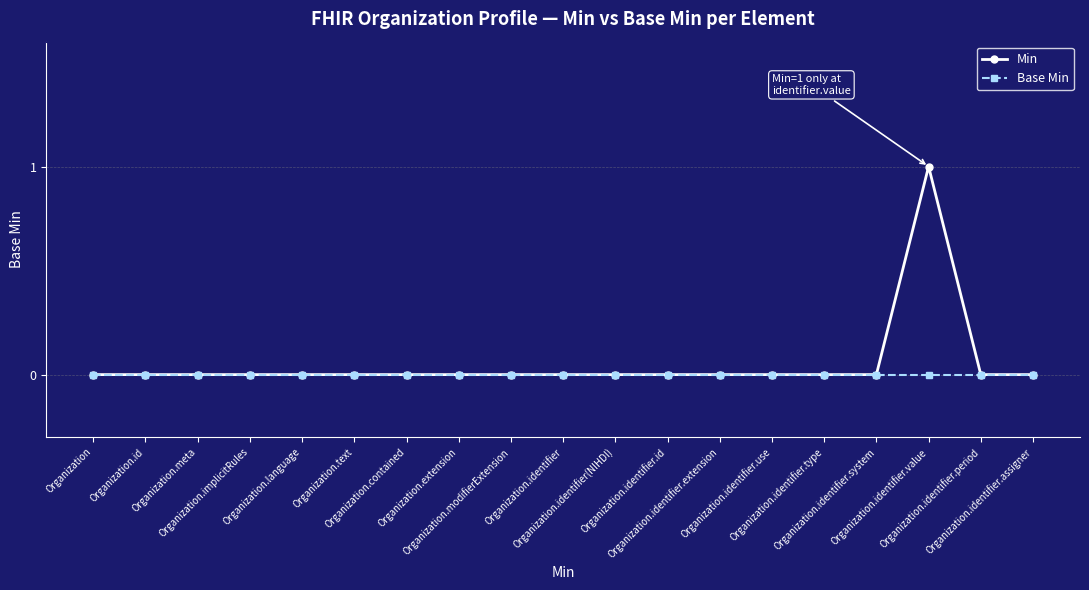

Which series has the widest spread of values?

Min